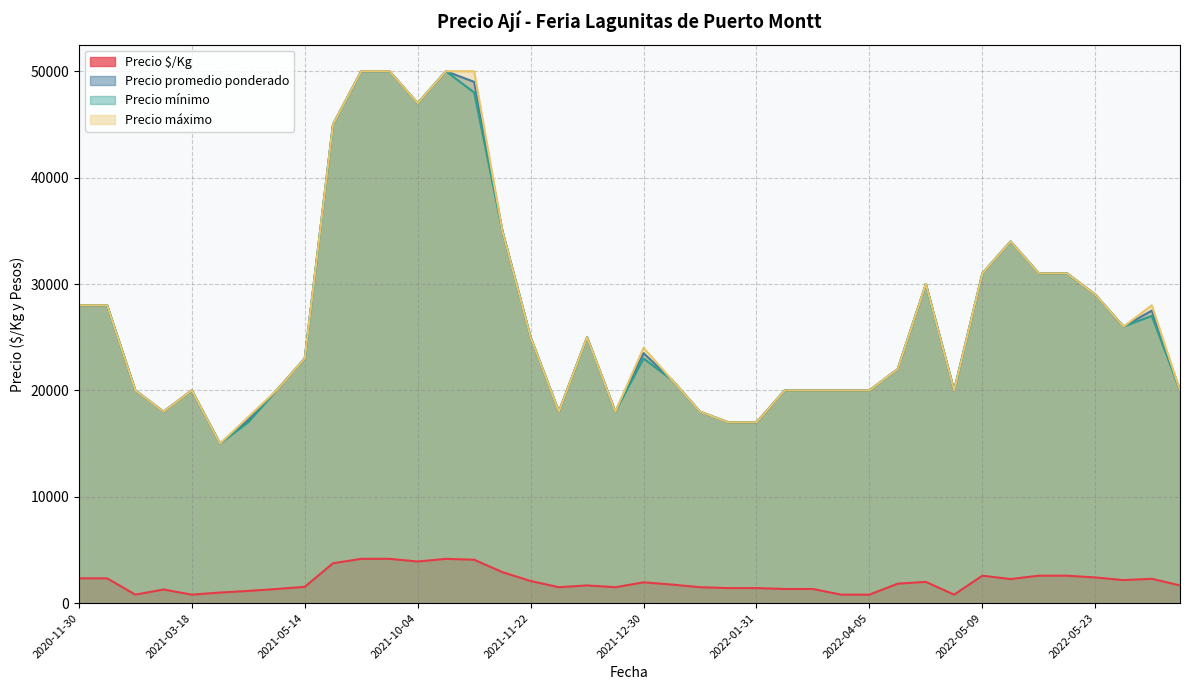

True or false: Precio mínimo has a value of 18000 at 2022-01-20.

True